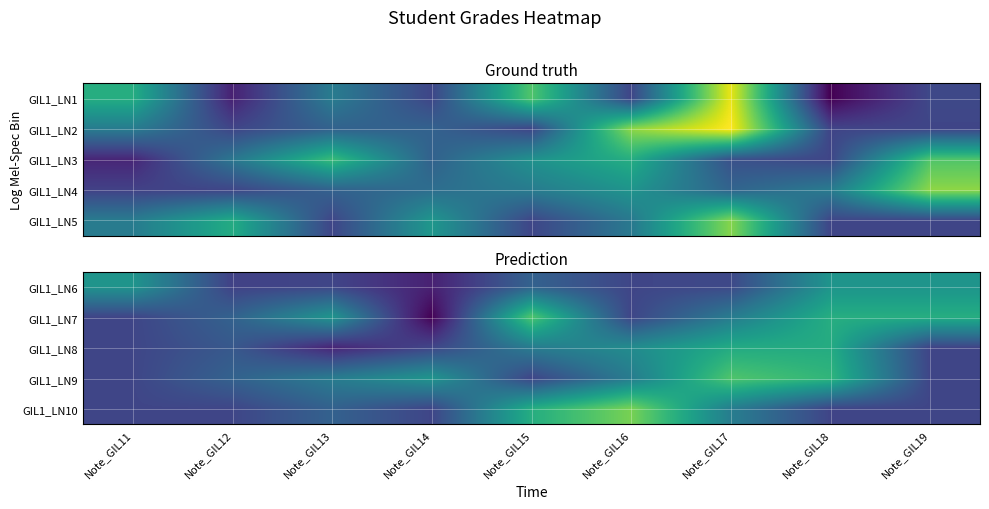

Read the GIL1_LN10 value at Note_GIL18.

12.0